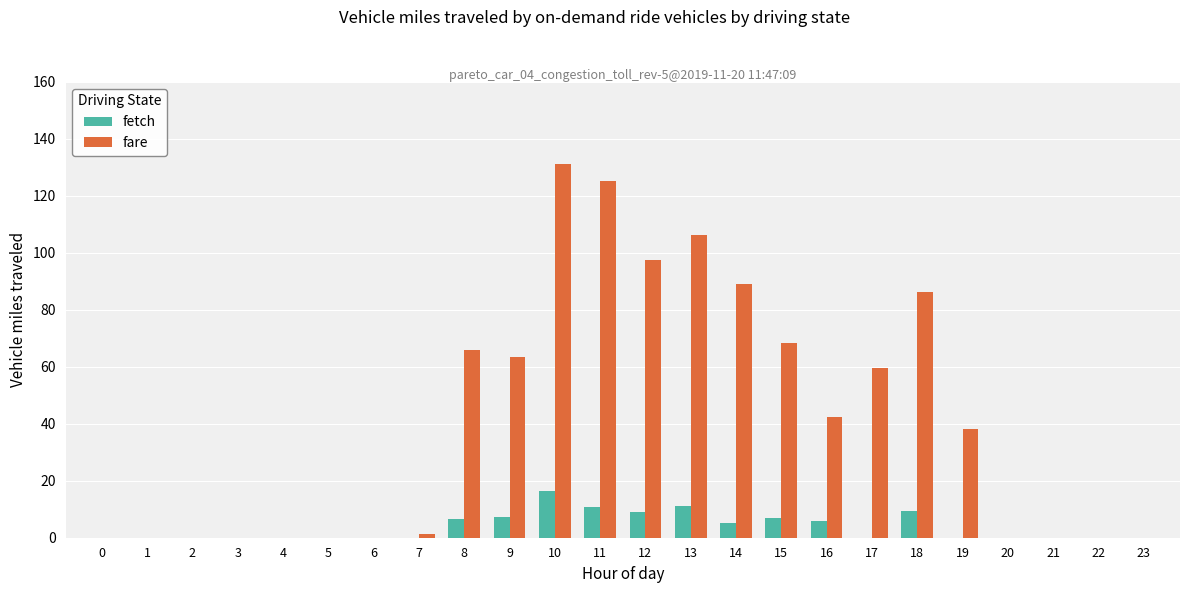

Does the chart contain stacked bars?

No